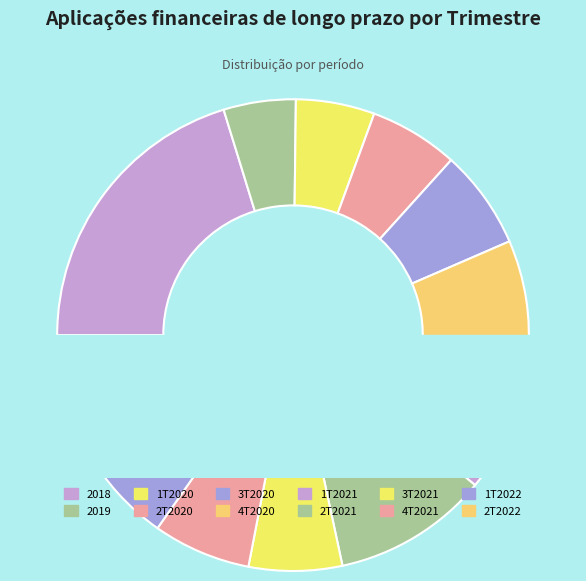

Does 1T2020 represent more than half of the total?

No